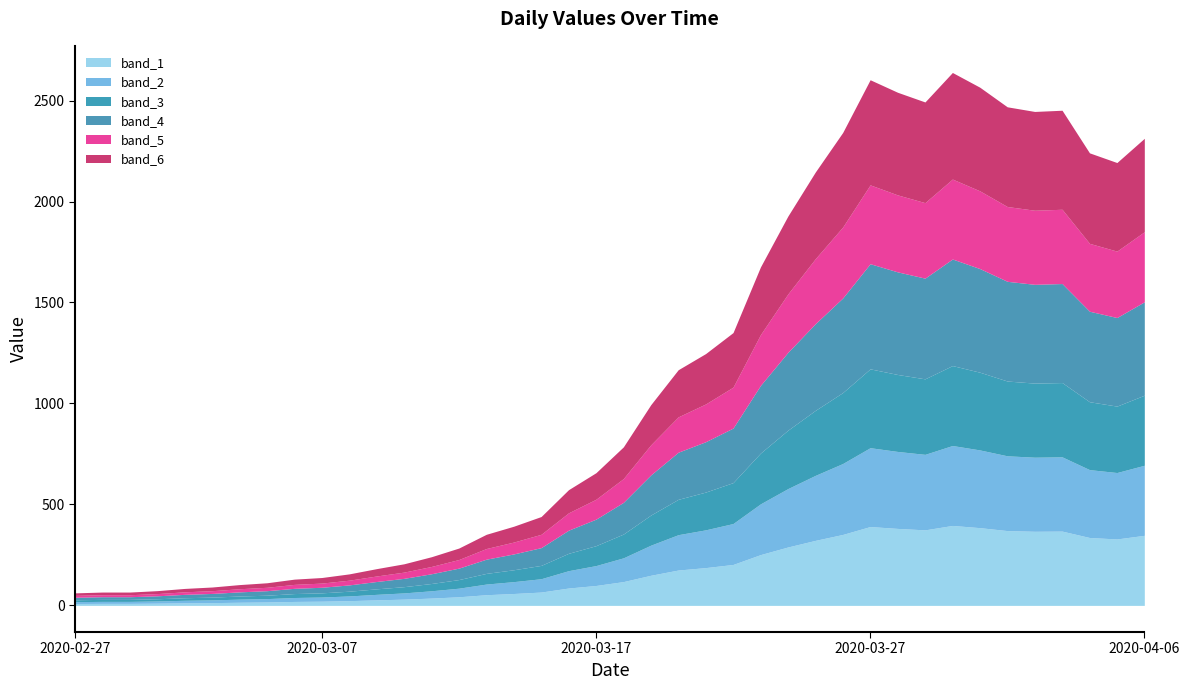

Is it true that the value at 2020-04-05 is 2193?

True